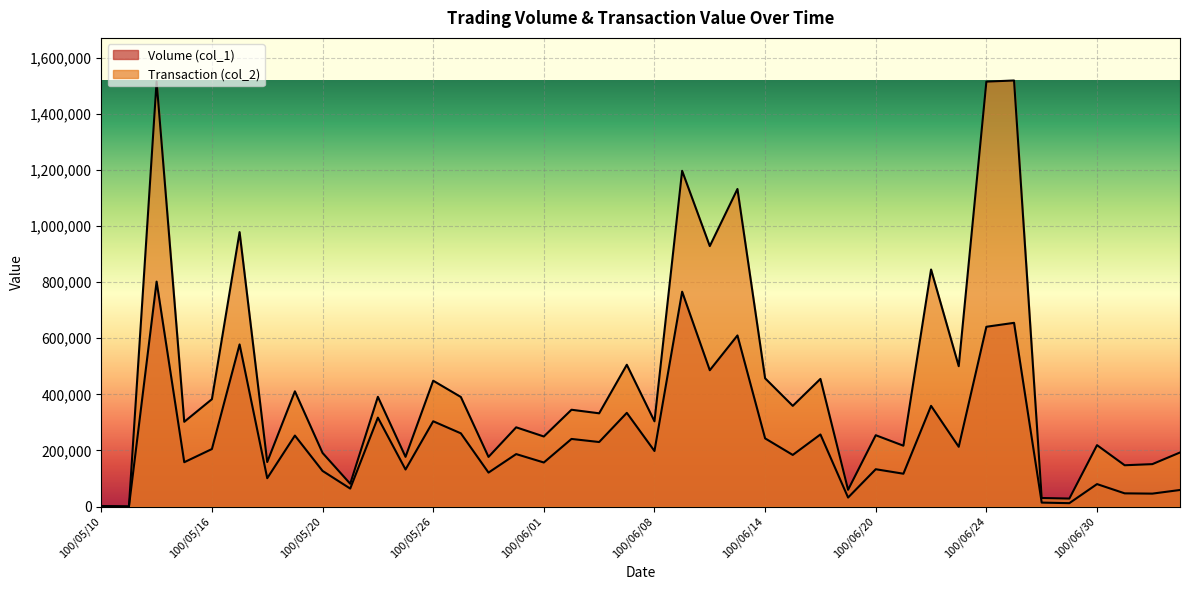

How many data points in Transaction (col_2) are above 332400?

19